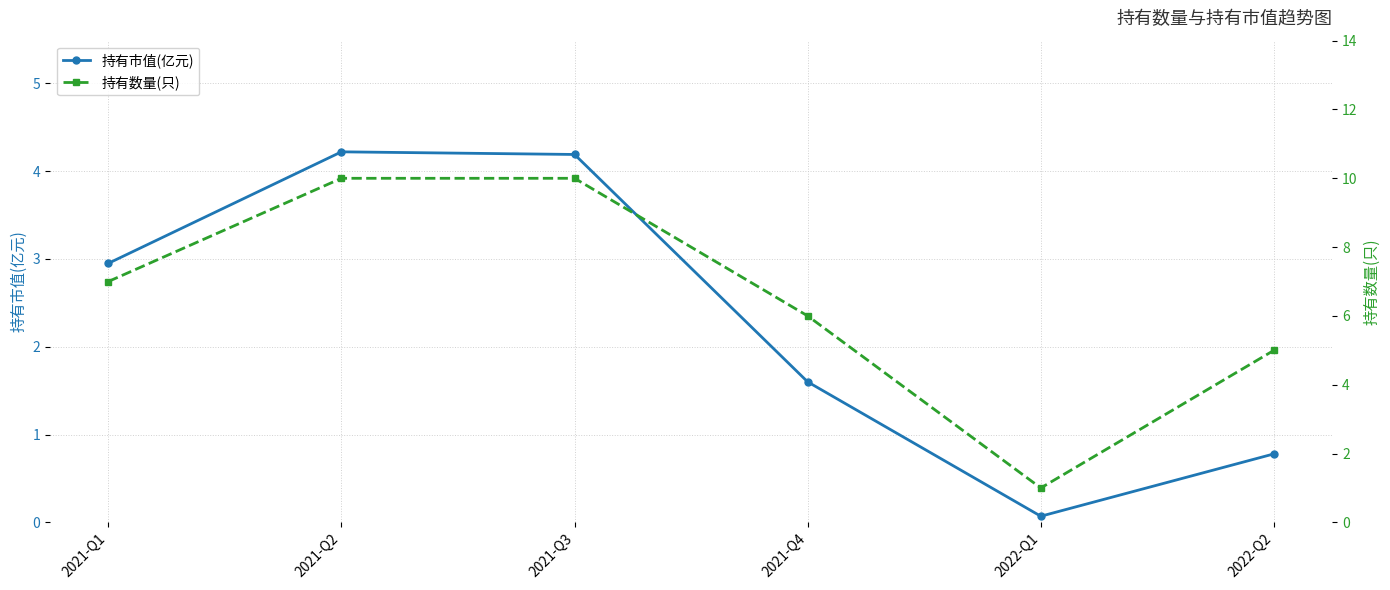

Which series changed the most between 2021-Q1 and 2022-Q2?

持有市值(亿元)